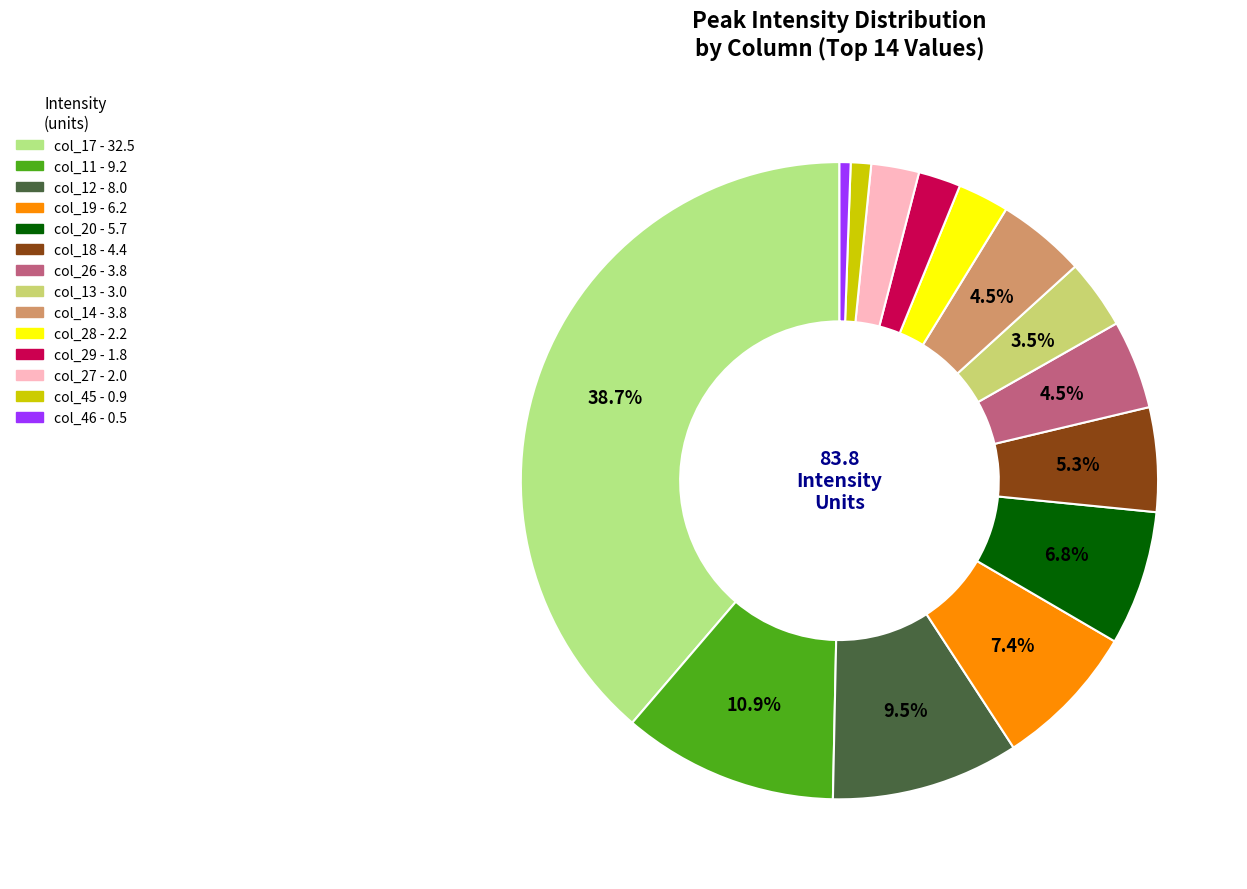

To the nearest percent, what percentage of the pie is col_19?

7%